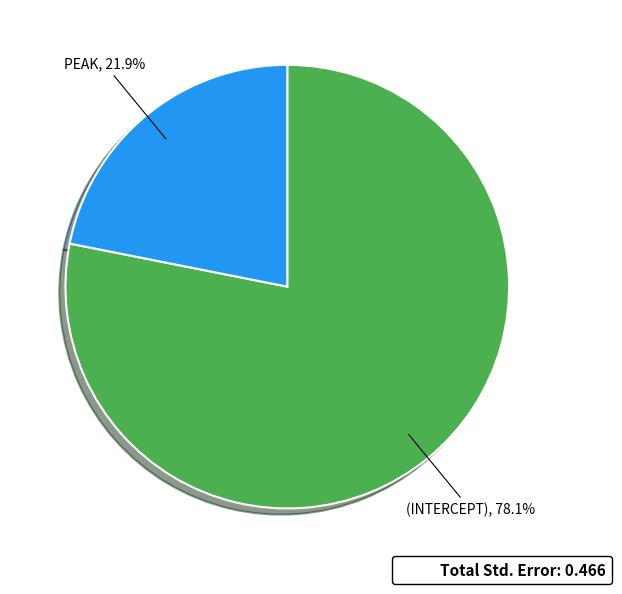

Is there any slice that represents more than half of the pie?

Yes